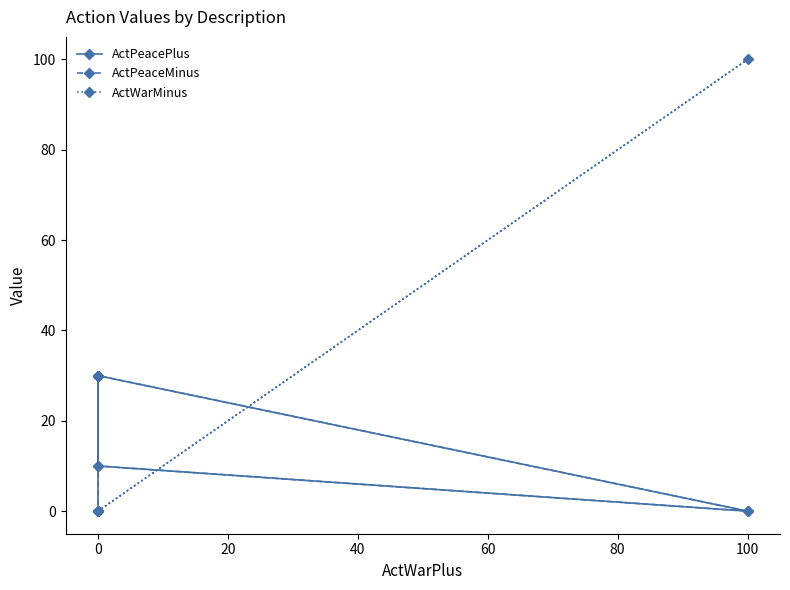

True or false: ActPeaceMinus has more than 2 points higher than both neighbors.

False